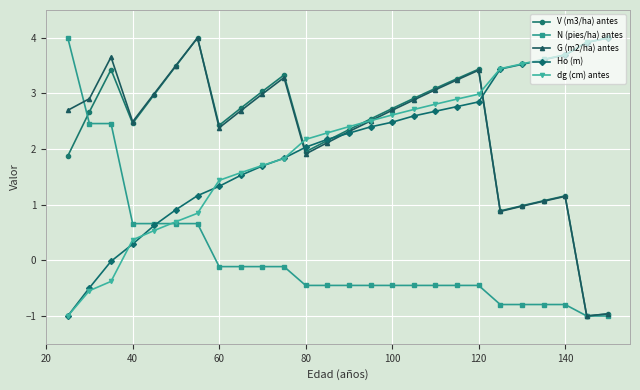

What is the smallest value displayed?

-1.0